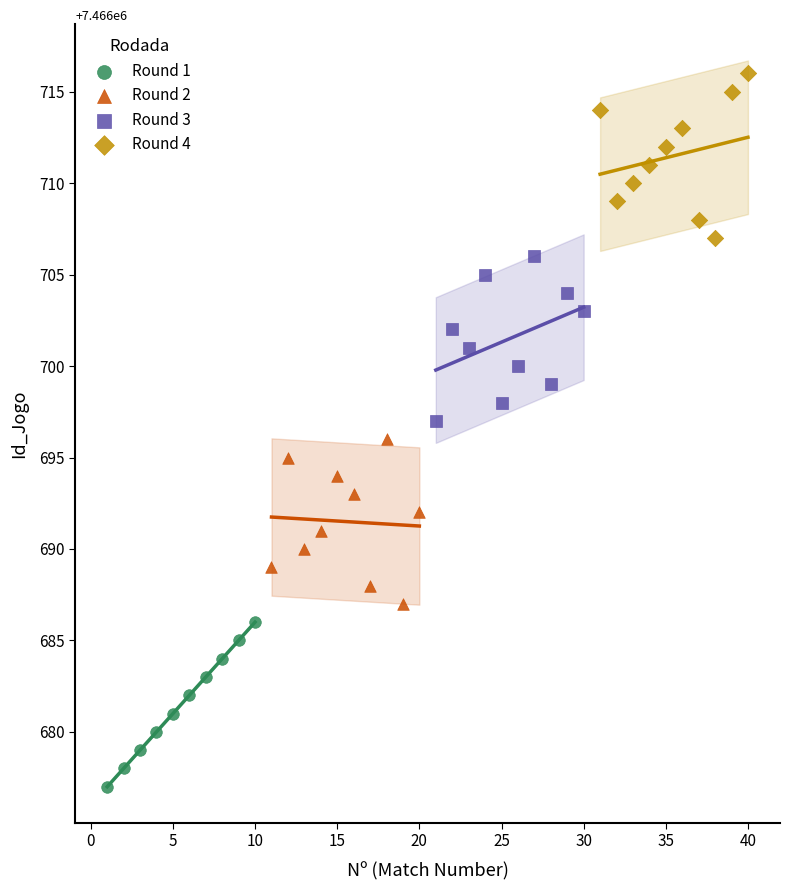

Which series contains the highest Y value?

Round 4